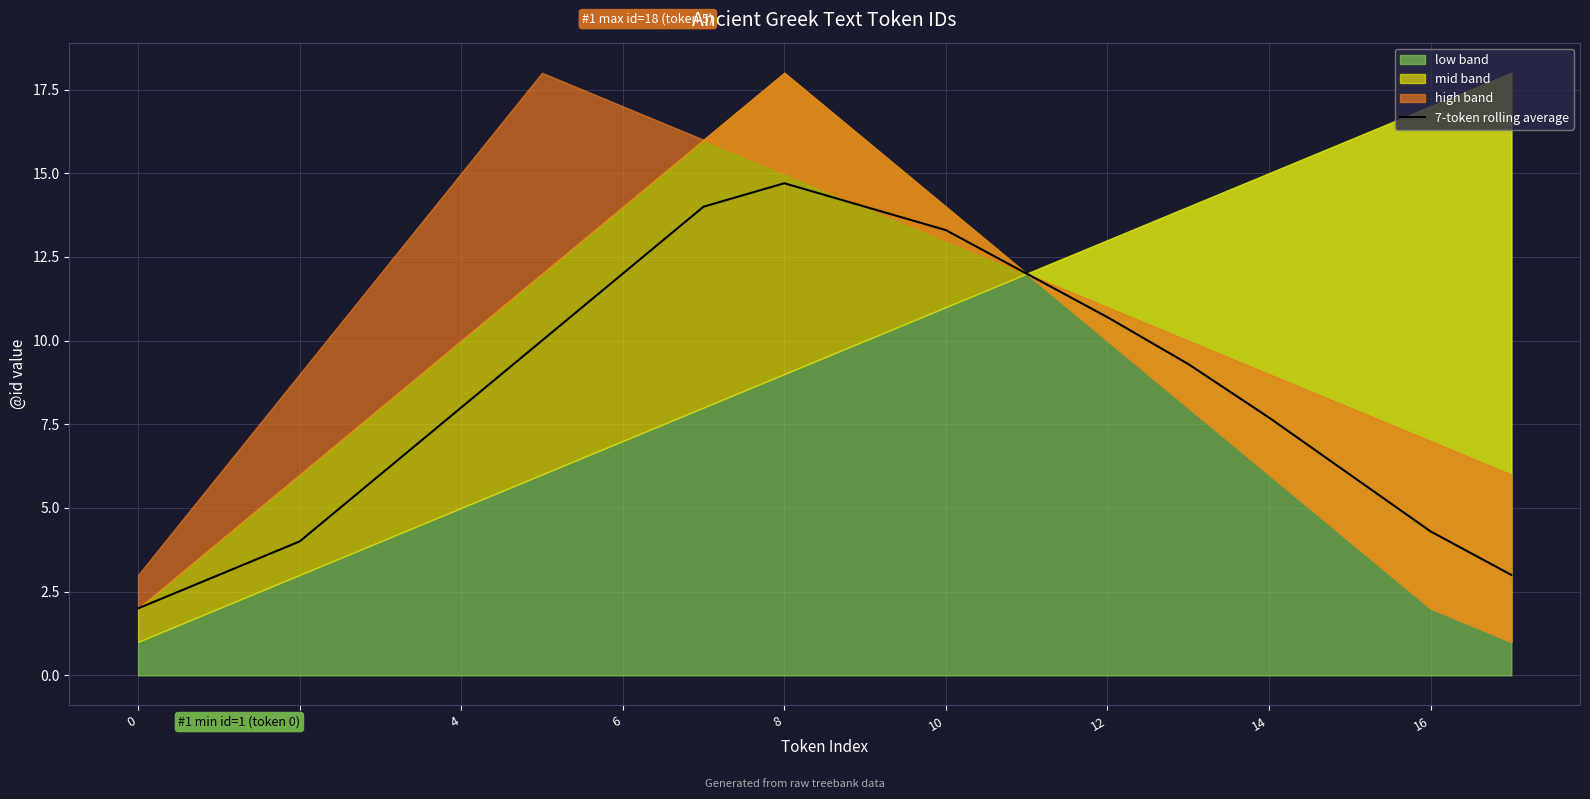

What is the sum of all values?

154.0